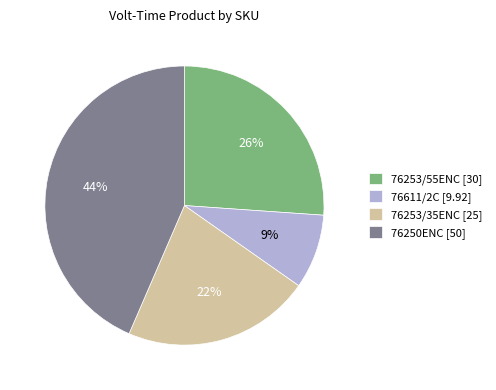

To the nearest percent, what is the average slice percentage?

25%